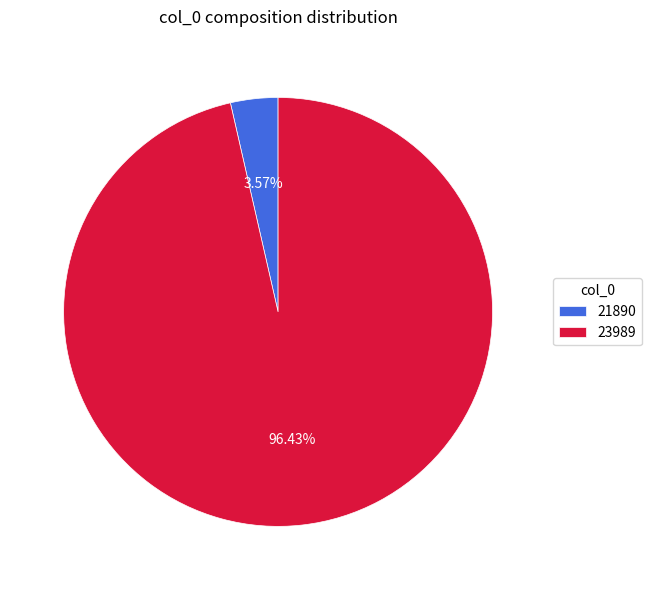

To the nearest percent, what portion does 23989 represent?

96%